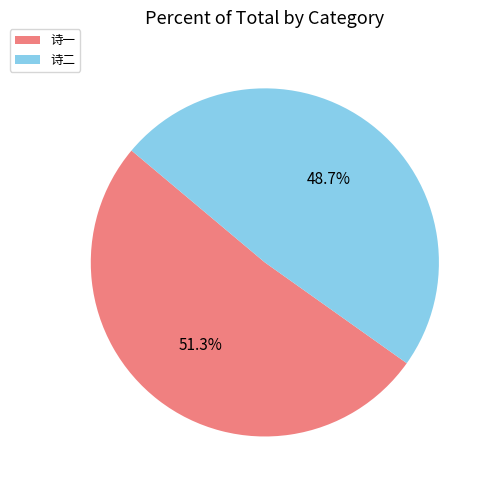

Between 诗二 and 诗一, which is larger?

诗一